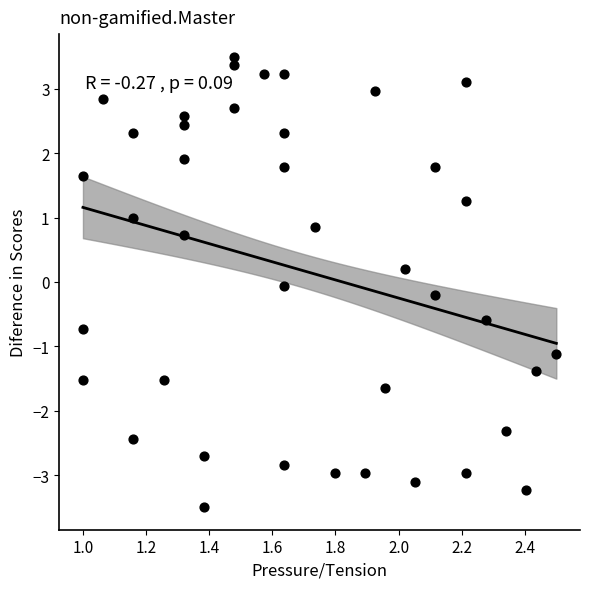

What is the range of X values (max minus min)?

1.5